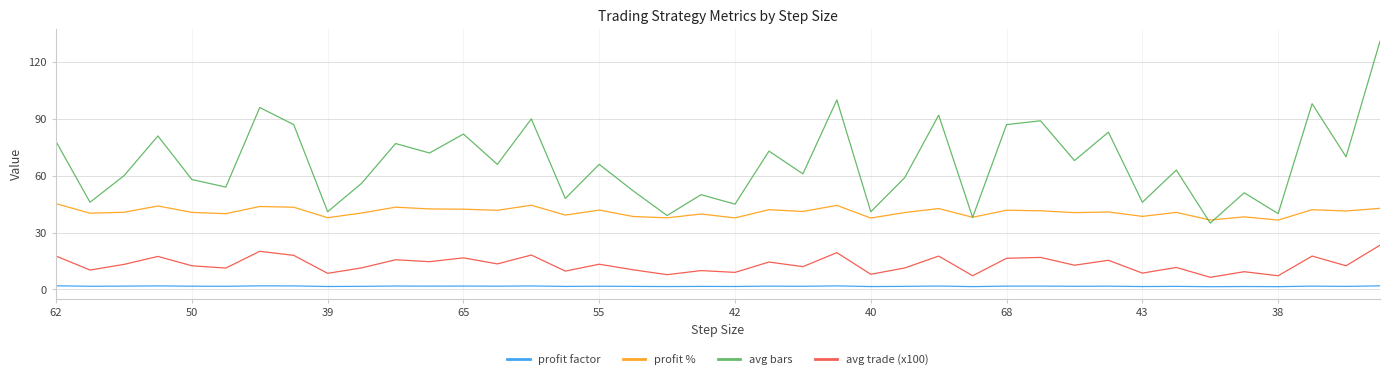

What are all the series names shown in the legend?

profit factor, profit %, avg bars, avg trade (x100)